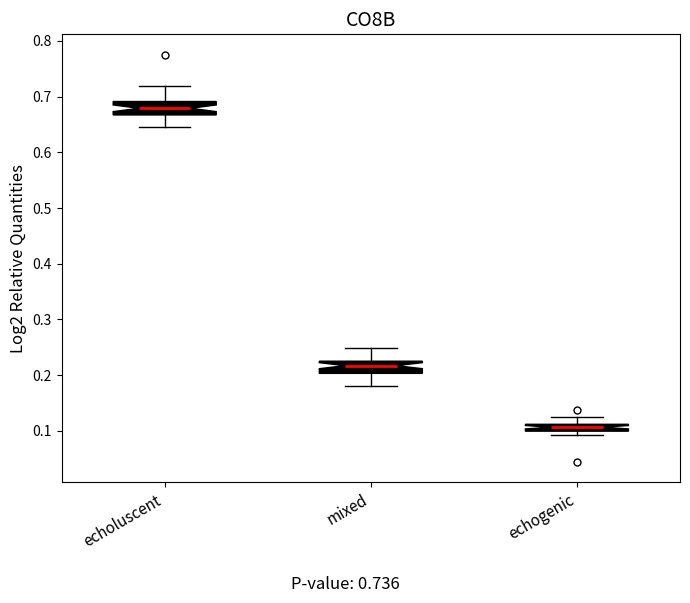

Which box has the highest median line?

echoluscent